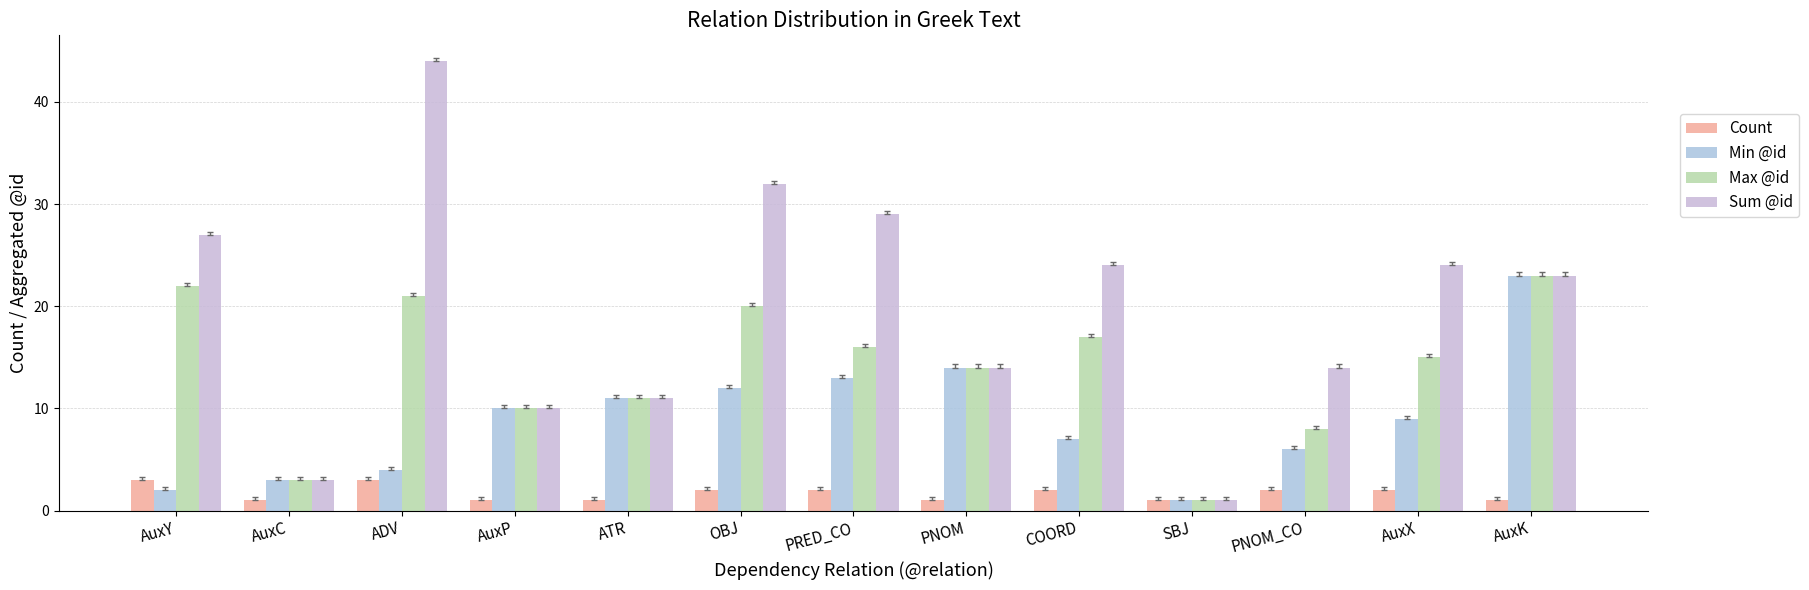

Reading left to right, extract all data points from this chart.

Count: 3	1	3	1	1	2	2	1	2	1	2	2	1
Min @id: 2	3	4	10	11	12	13	14	7	1	6	9	23
Max @id: 22	3	21	10	11	20	16	14	17	1	8	15	23
Sum @id: 27	3	44	10	11	32	29	14	24	1	14	24	23